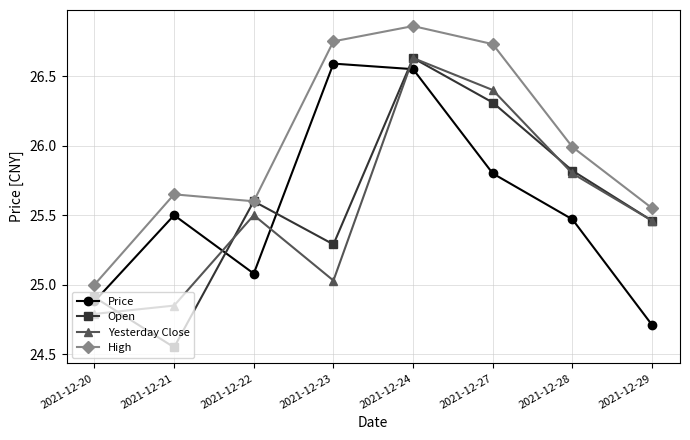

What is the value of the Price point at the 3rd from the left?

25.1